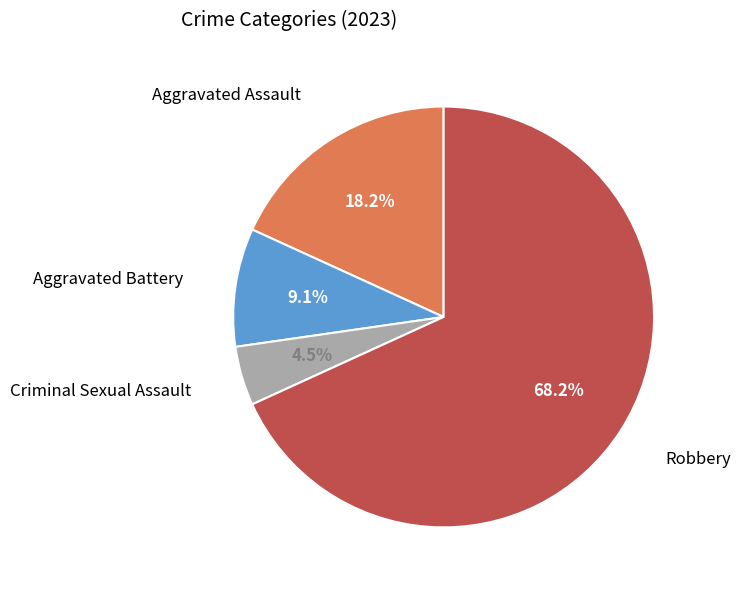

Is there a majority slice in this chart?

Yes